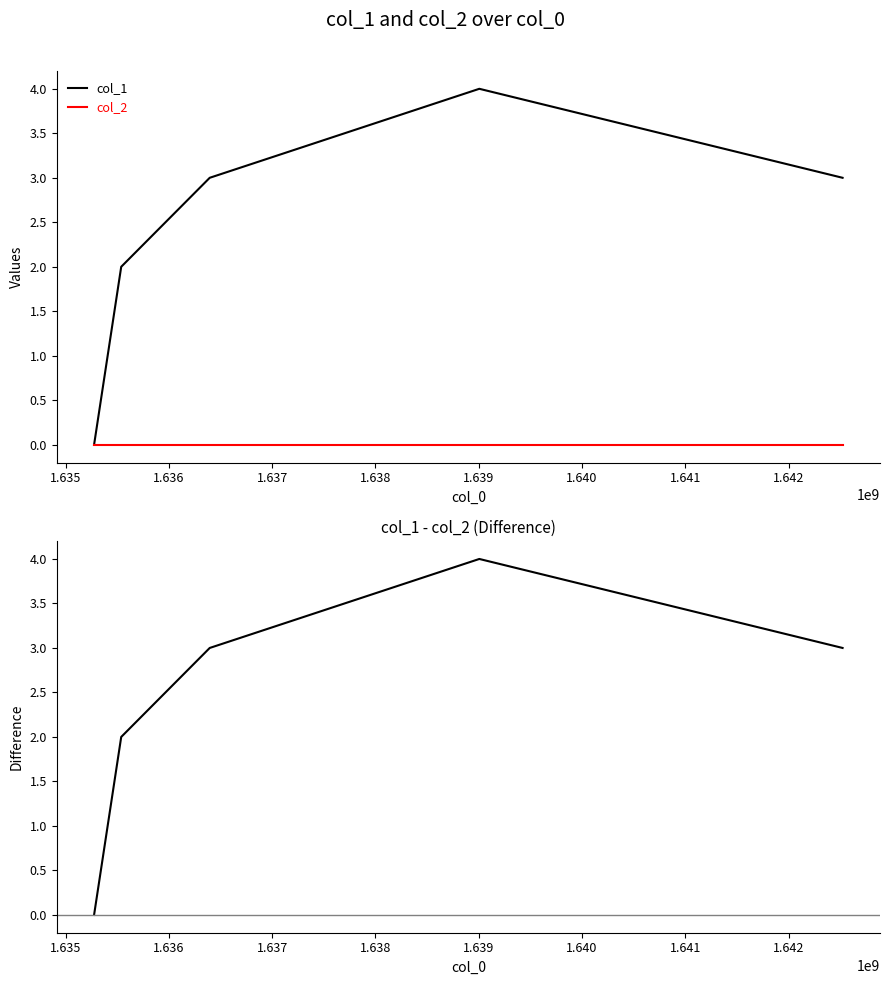

Read the col_1 value at 1.638.

3